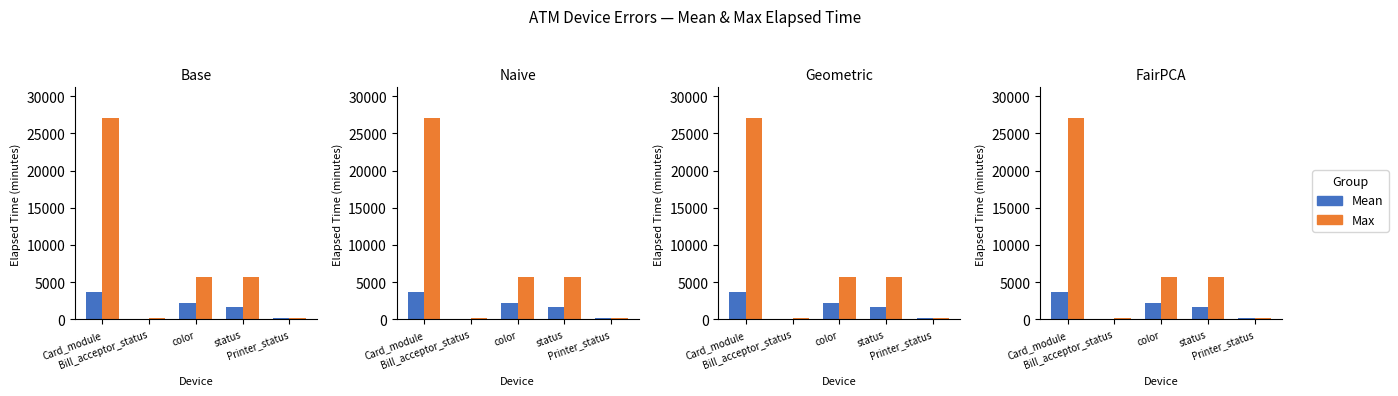

Which category has the lowest value across all series?

Bill_acceptor_status